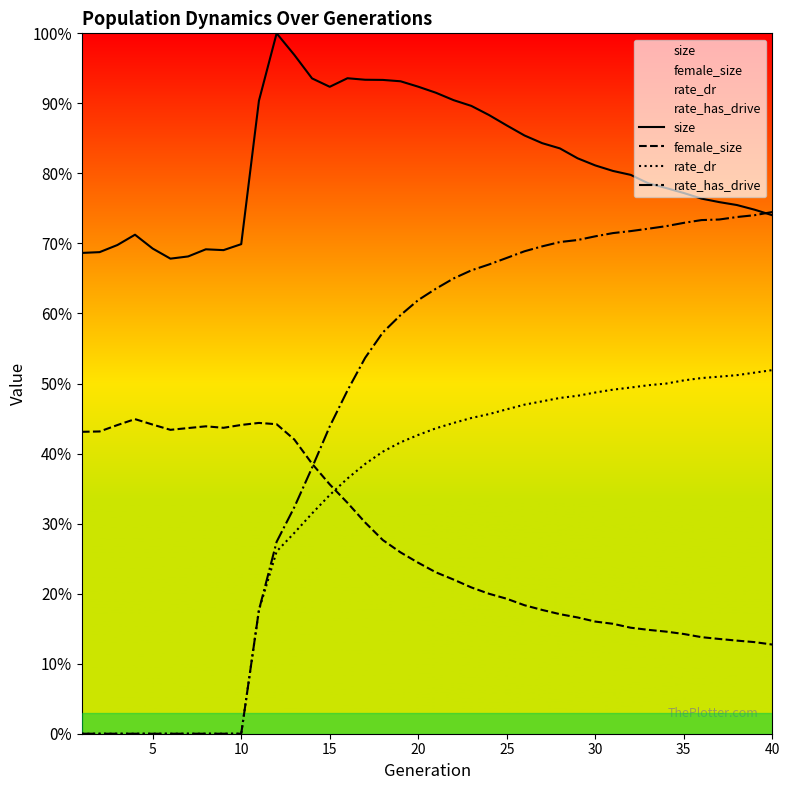

What are all the series names shown in the legend?

size, female_size, rate_dr, rate_has_drive